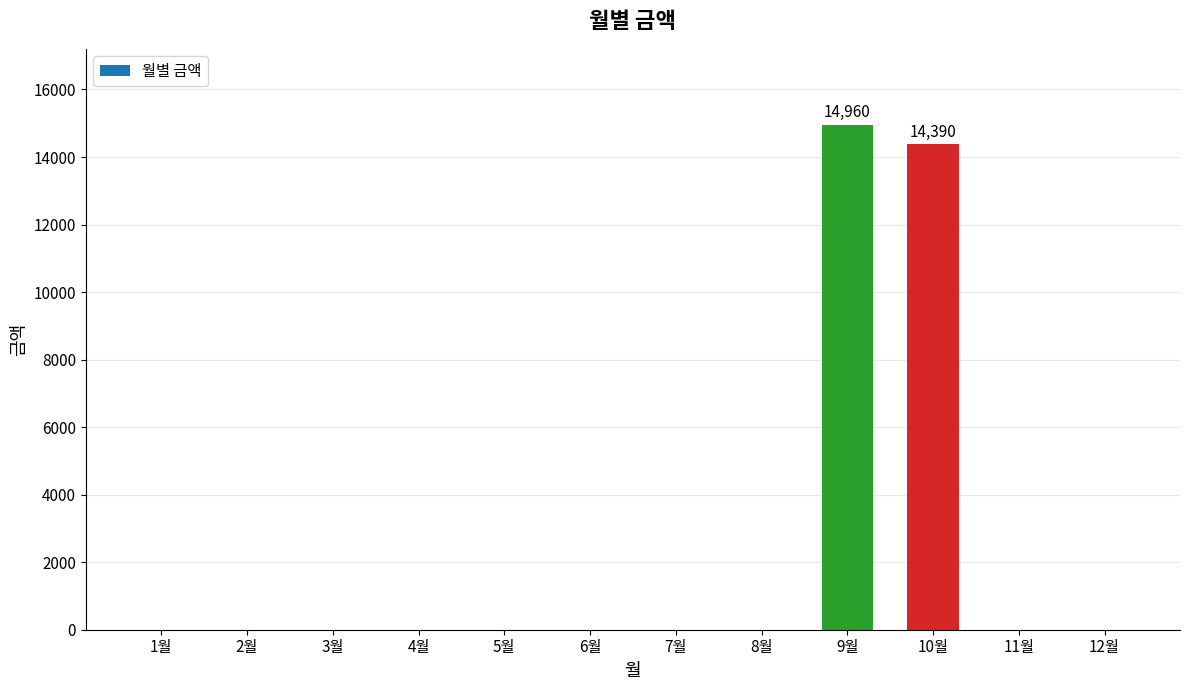

The chart shows a value of 0 at 12월. True or false?

True